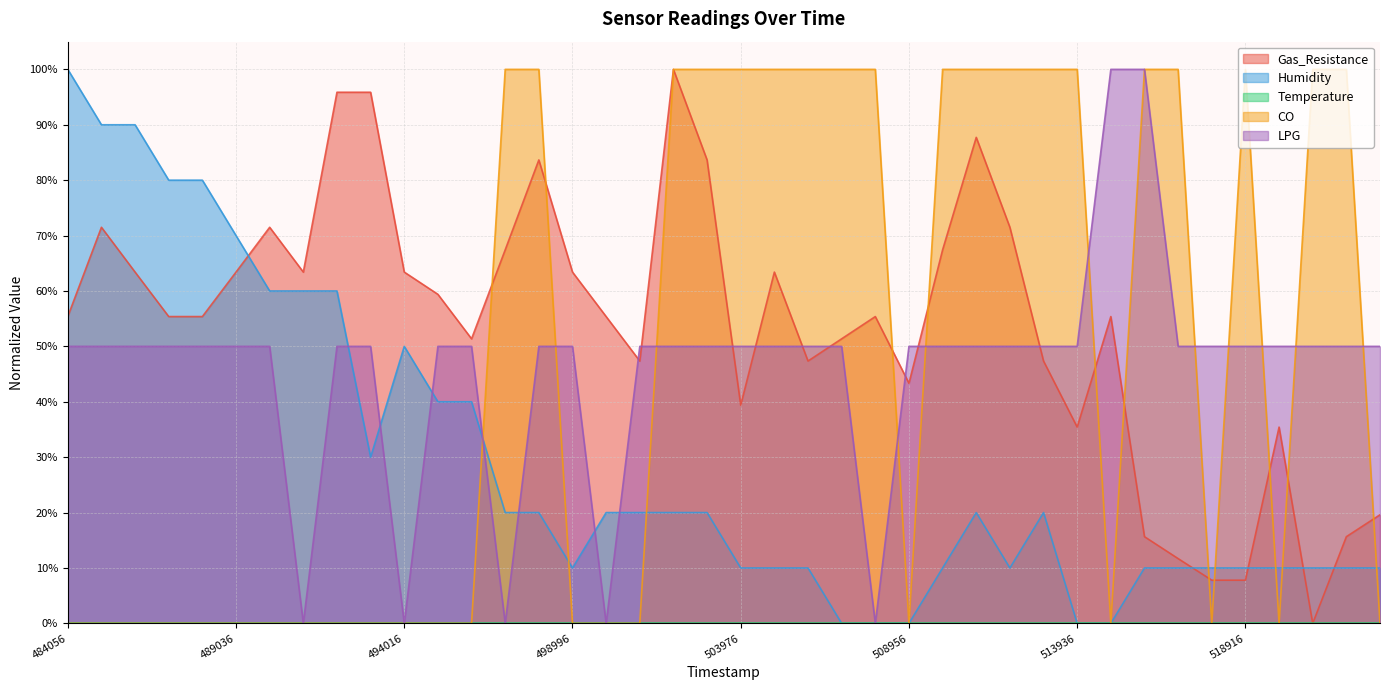

True or false: Gas_Resistance and Humidity intersect in this chart.

True